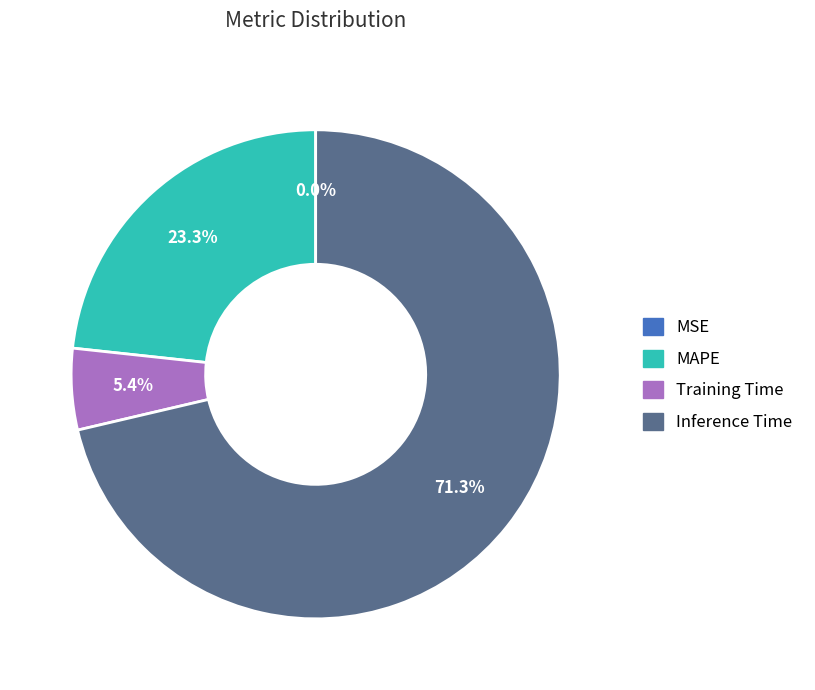

Approximately how many times larger is the value at MAPE compared to Inference Time?

0.3